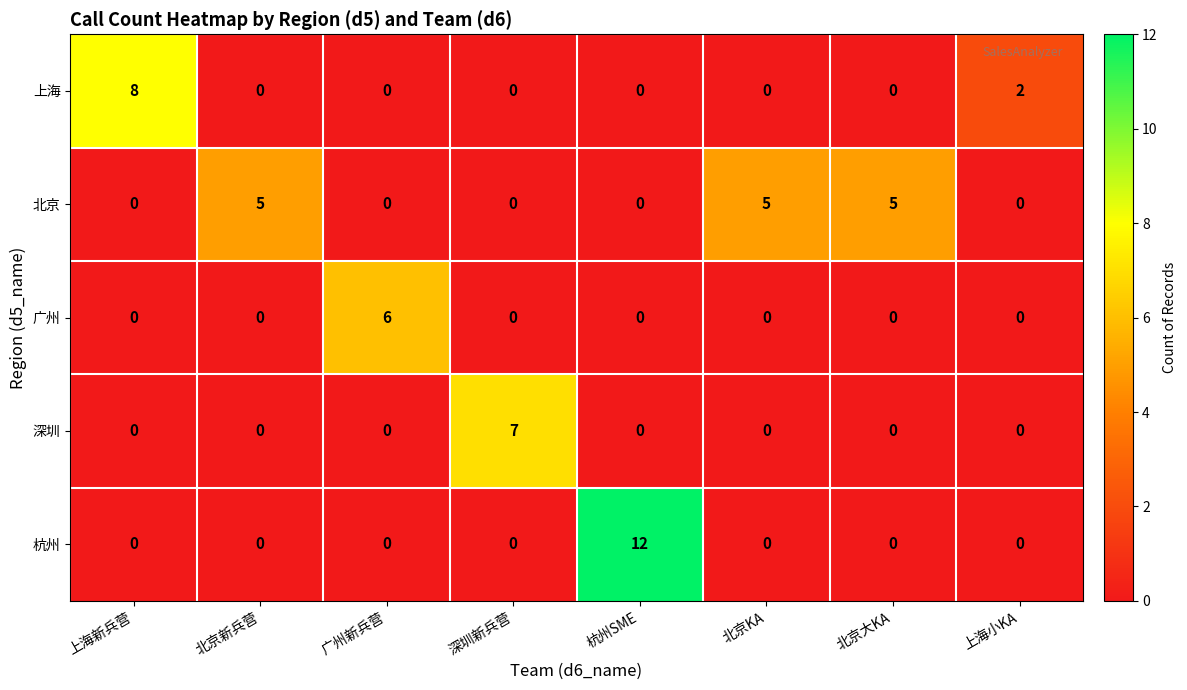

How many values in the 深圳 series exceed 0?

1